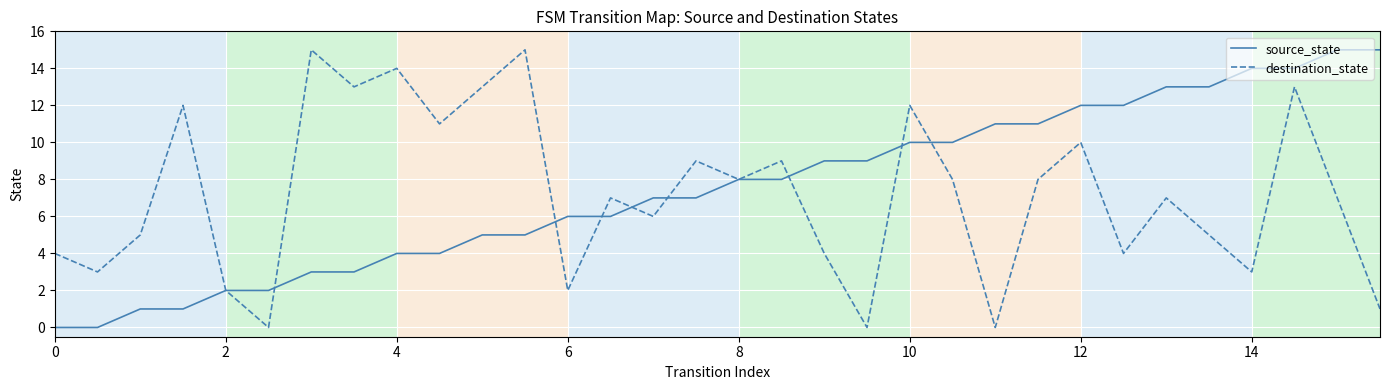

What is the greatest value displayed?

15